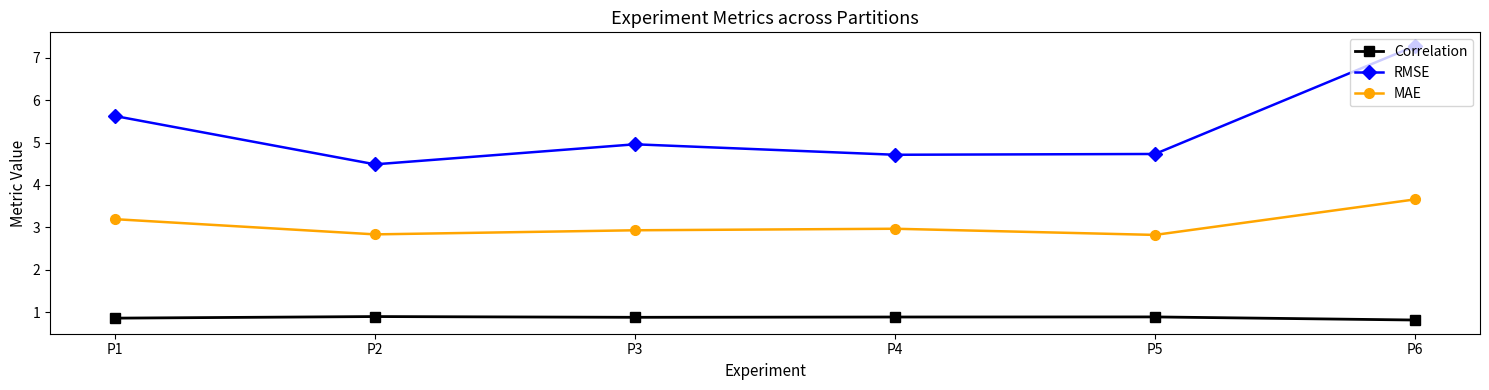

True or false: MAE has more than 0 points higher than both neighbors.

True